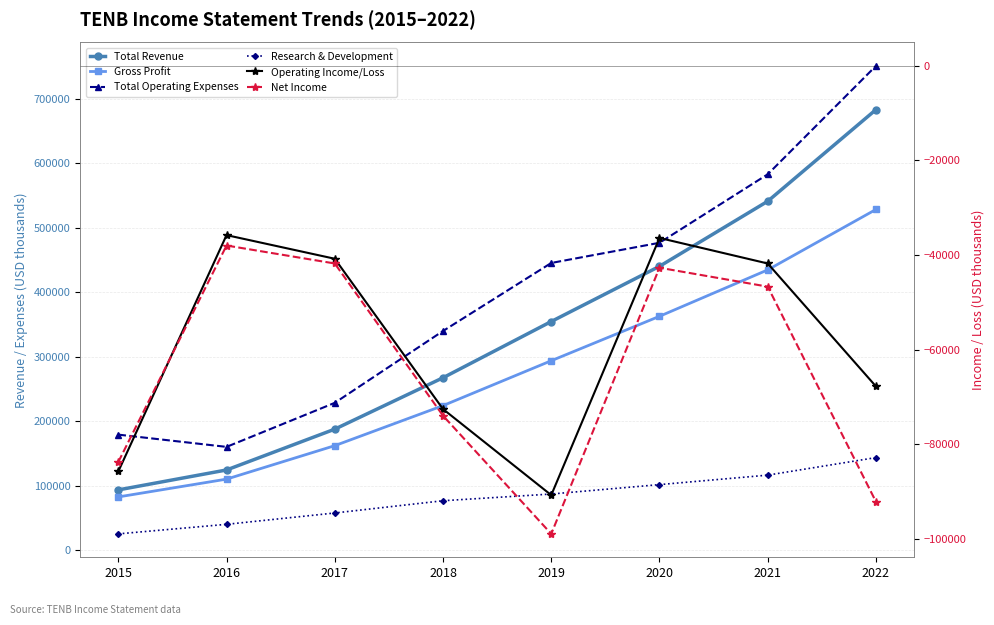

True or false: Net Income has more than 0 points higher than both neighbors.

True